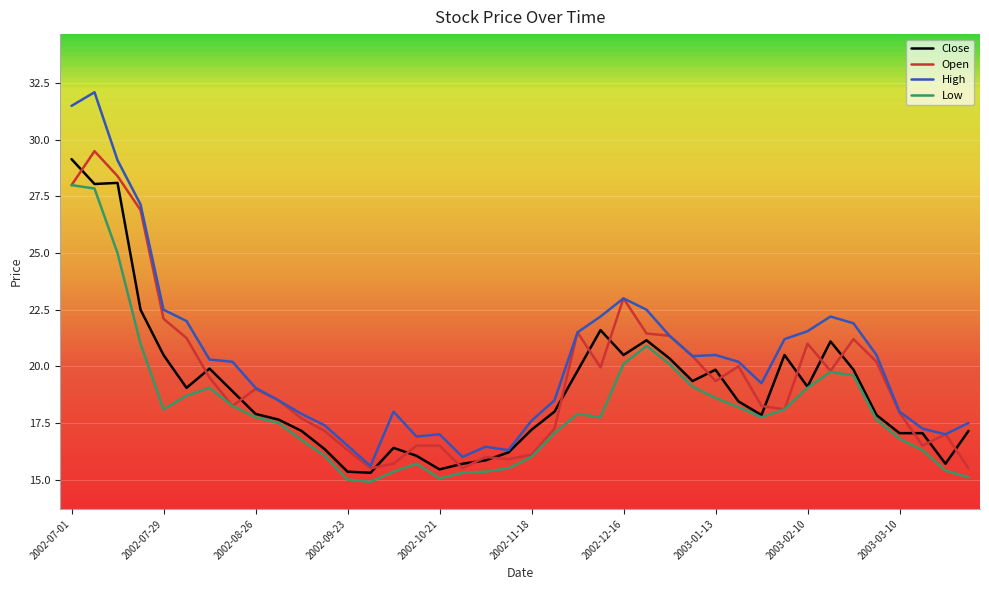

Read the Close value at 2002-11-18.

17.2